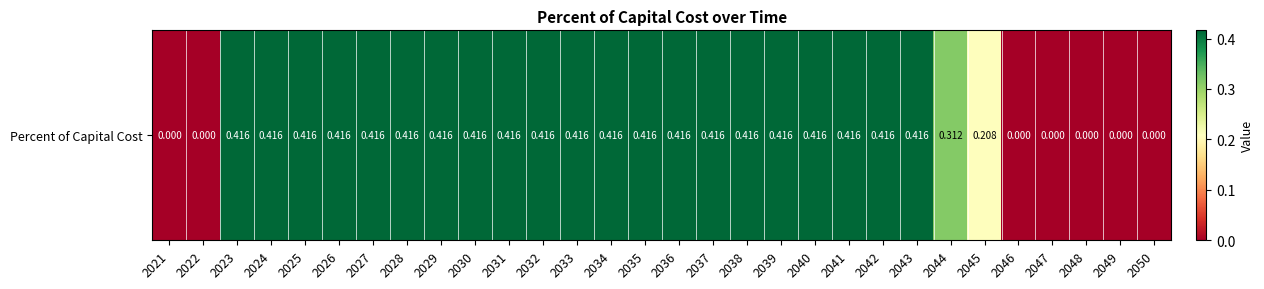

Which category has the highest value across all series?

2023